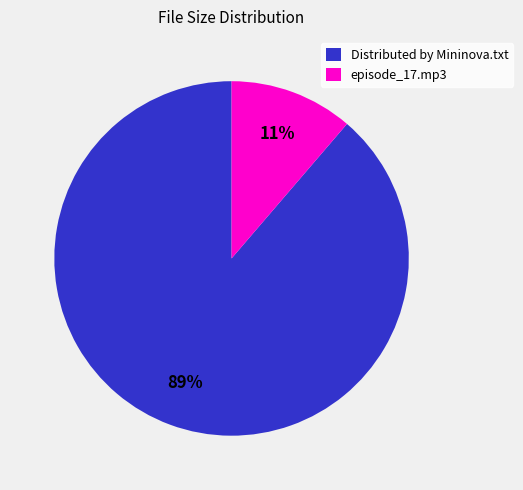

True or false: episode_17.mp3 accounts for 11% of the total.

True